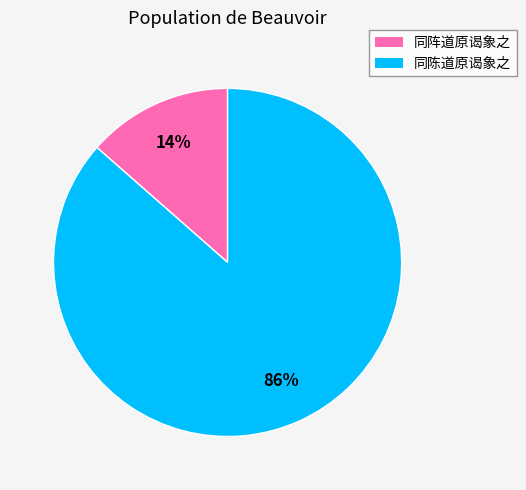

How many slices are in this pie chart?

2